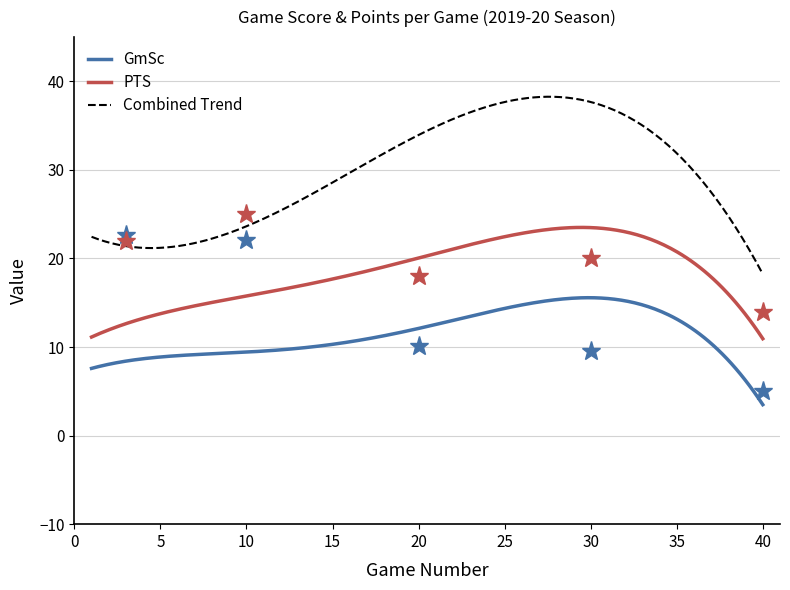

Does the chart display data point markers on the line(s)?

No